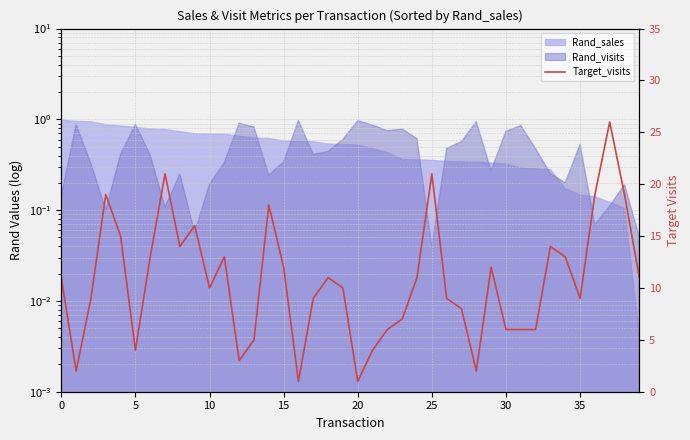

Read the value at 27, to the nearest 10.

10